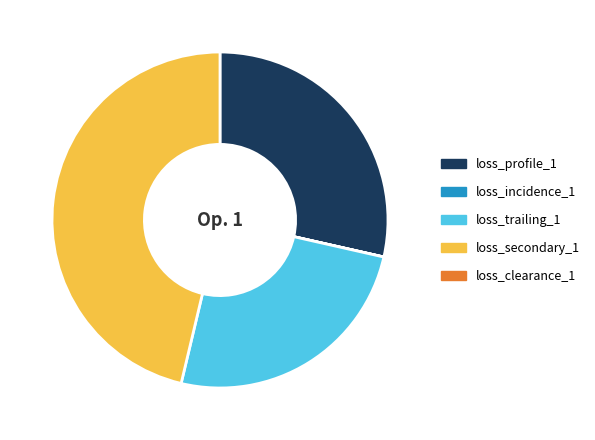

Is there a majority slice in this chart?

No